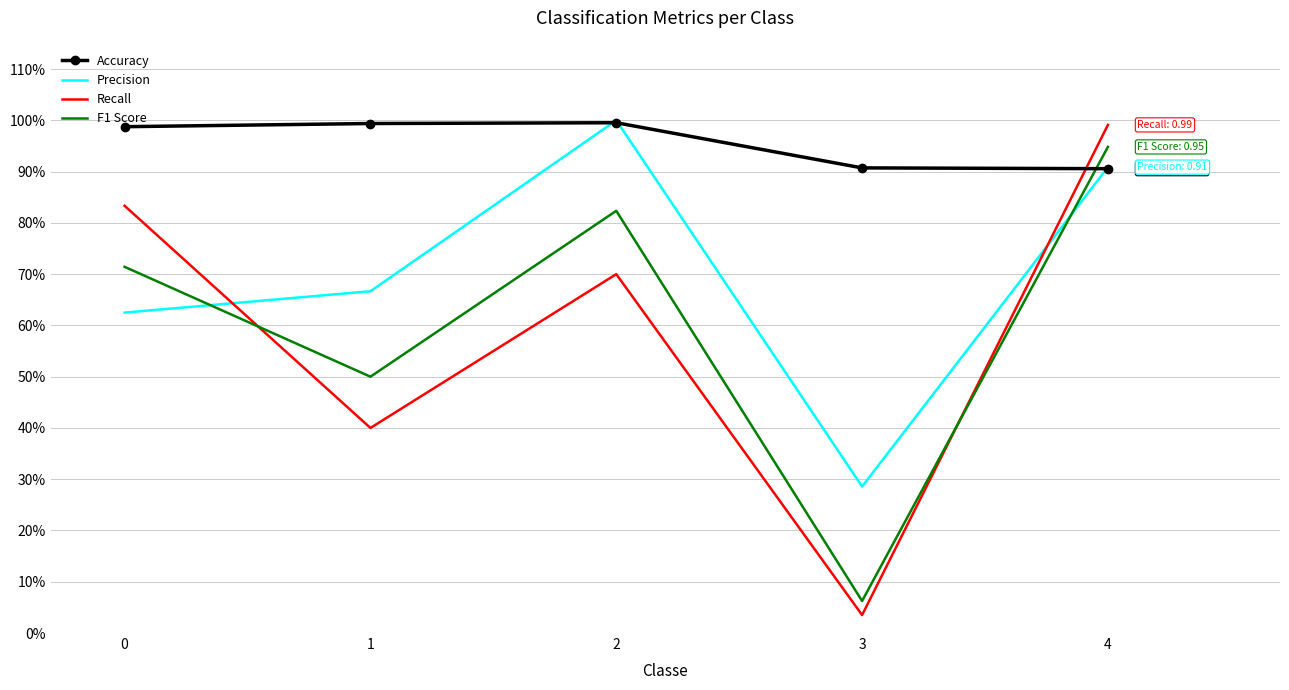

What are all the series names shown in the legend?

Accuracy, Precision, Recall, F1 Score